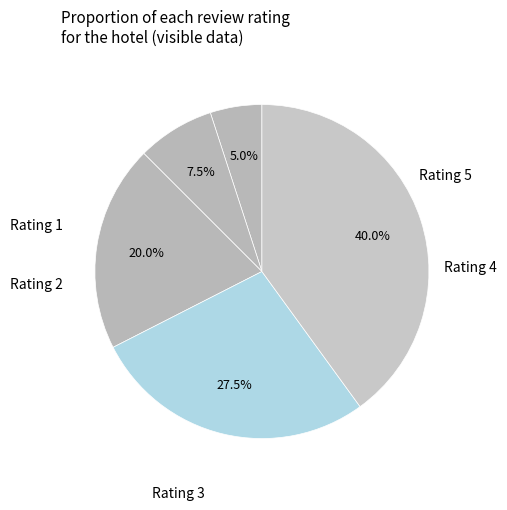

How many slices are in this pie chart?

5